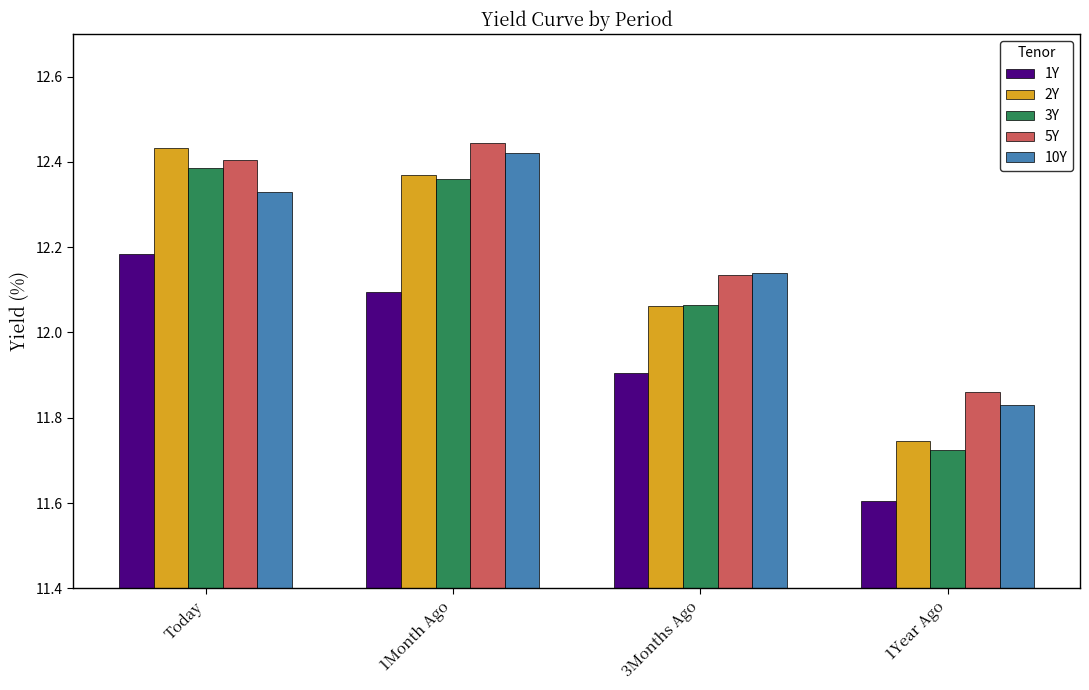

What is the spread (max minus min) of values at 3Months Ago?

0.2